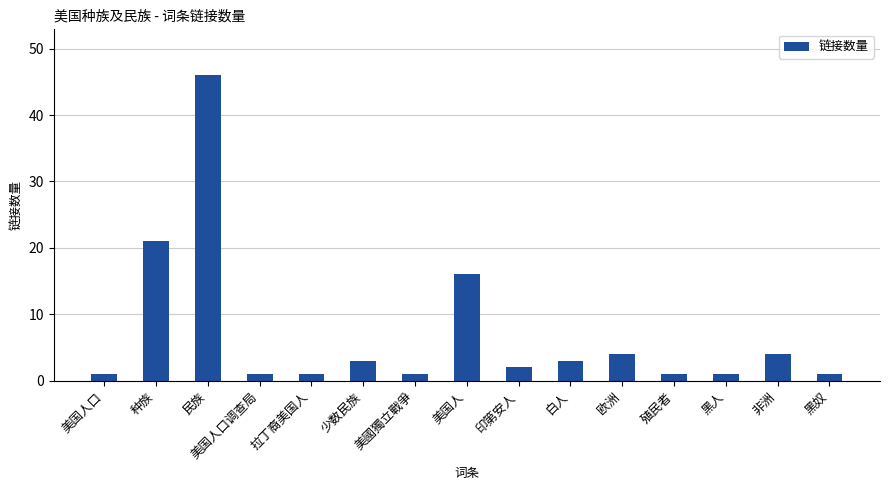

How many categories are shown in the chart?

15